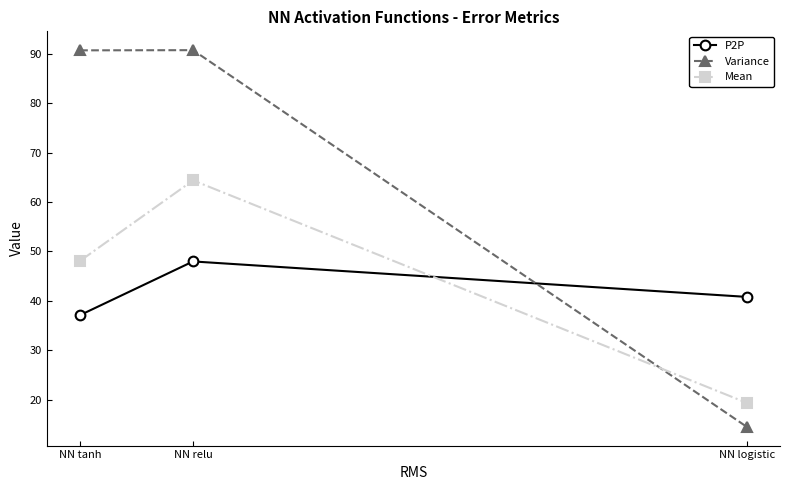

What is the difference between the highest and lowest values at NN relu?

42.8